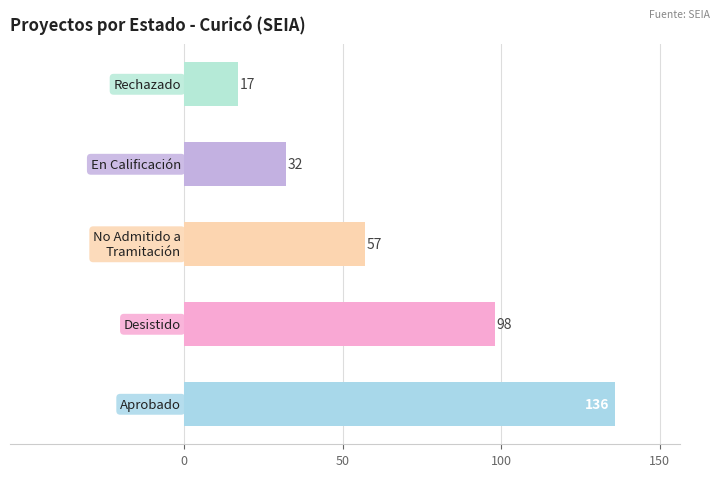

Does the chart contain any negative values?

No